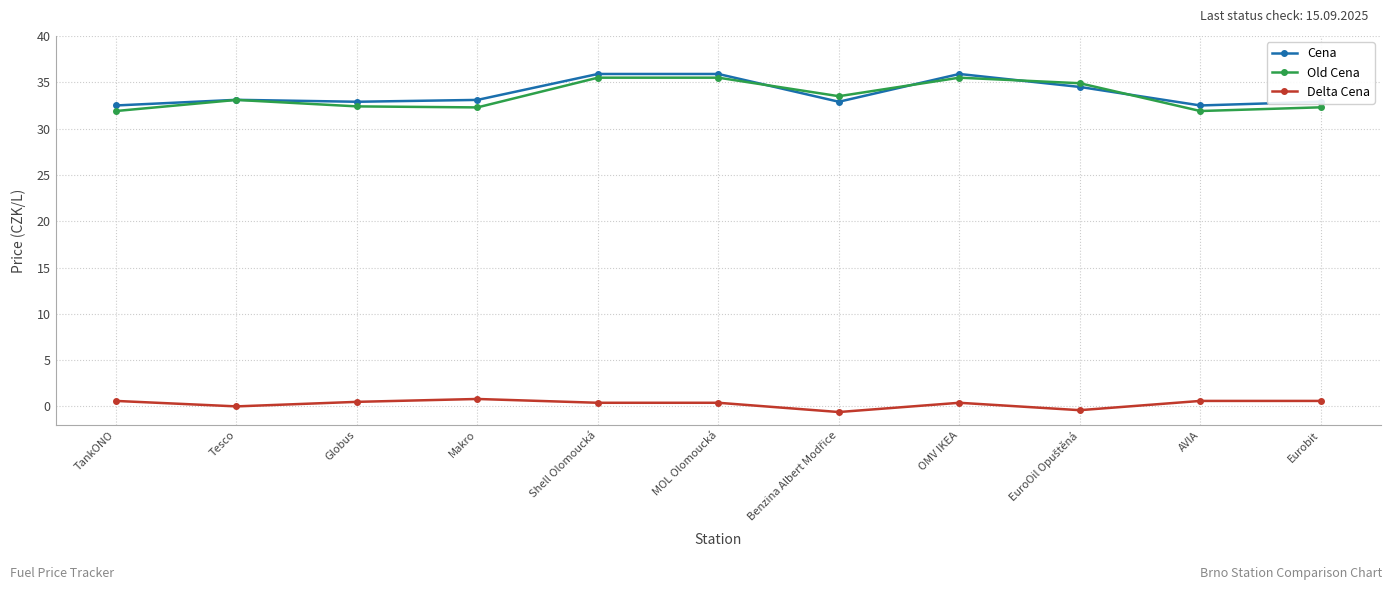

What is the label of the 10th point from the right?

Tesco